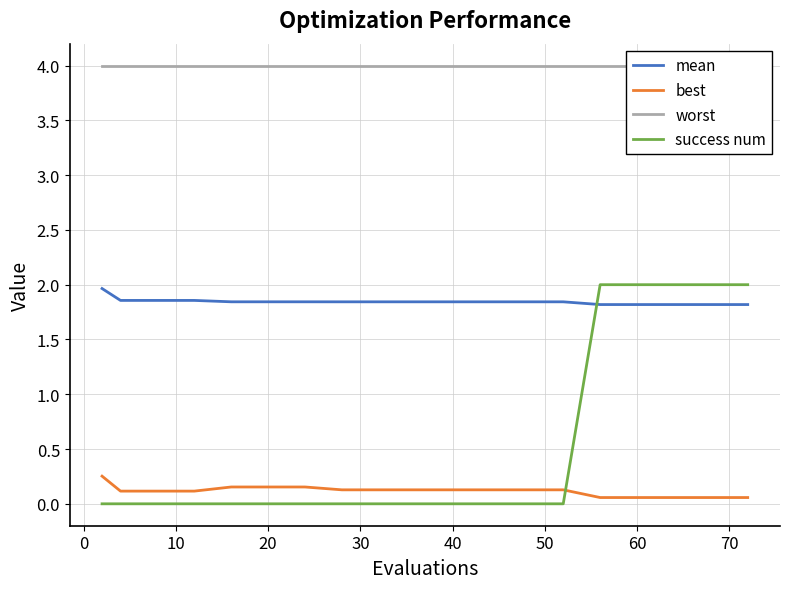

How many lines are shown in the chart?

4